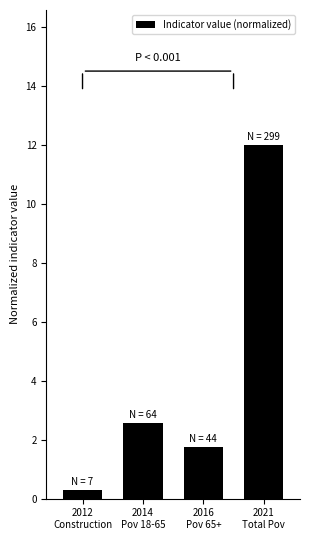

How many data points are less than 2?

2